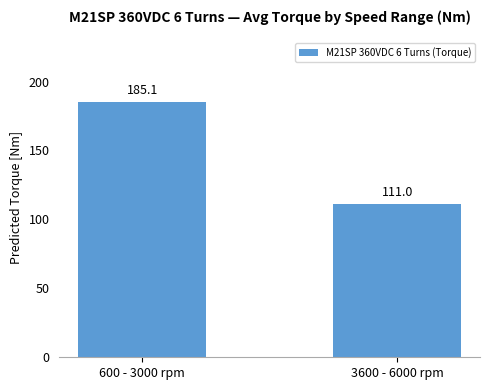

True or false: the data shows 185.1 at 600 - 3000 rpm.

True